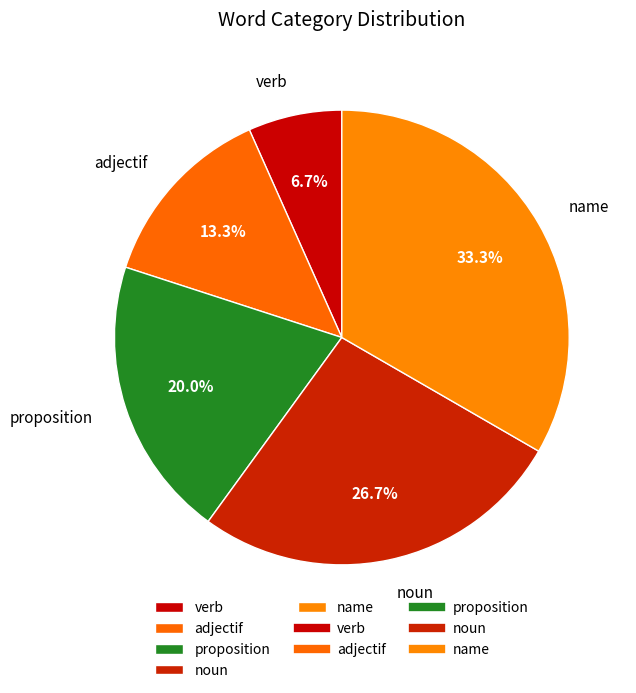

Approximately how many times larger is the value at adjectif compared to noun?

0.5